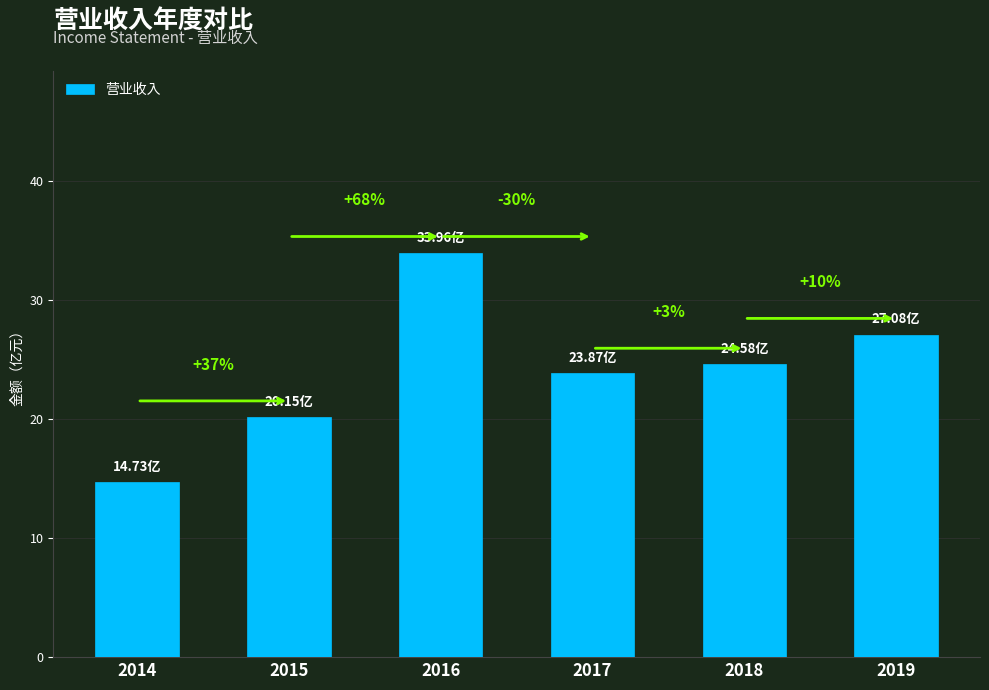

What is the difference between the second highest and minimum values?

12.3